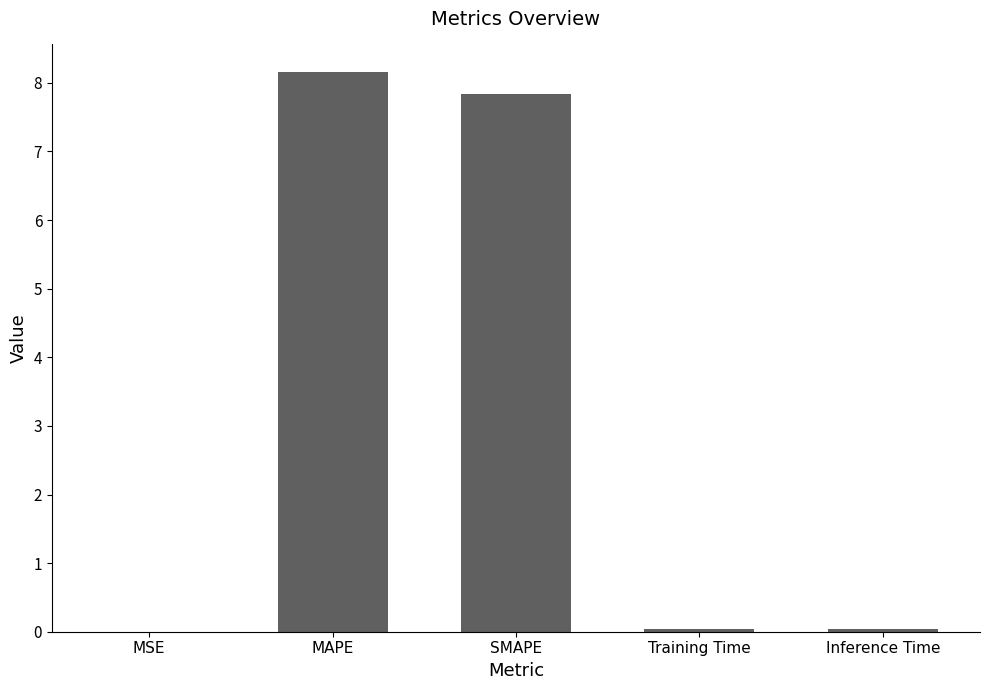

What value does the data have at SMAPE?

7.8